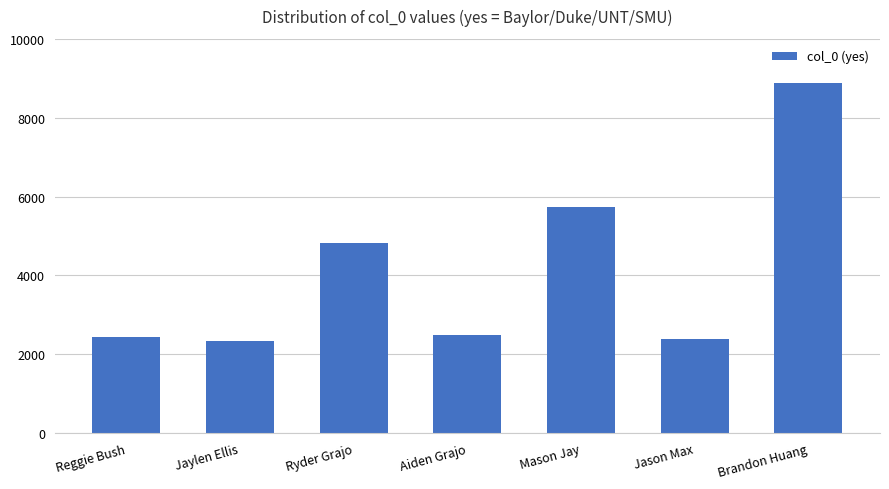

How many bars are there in total?

7